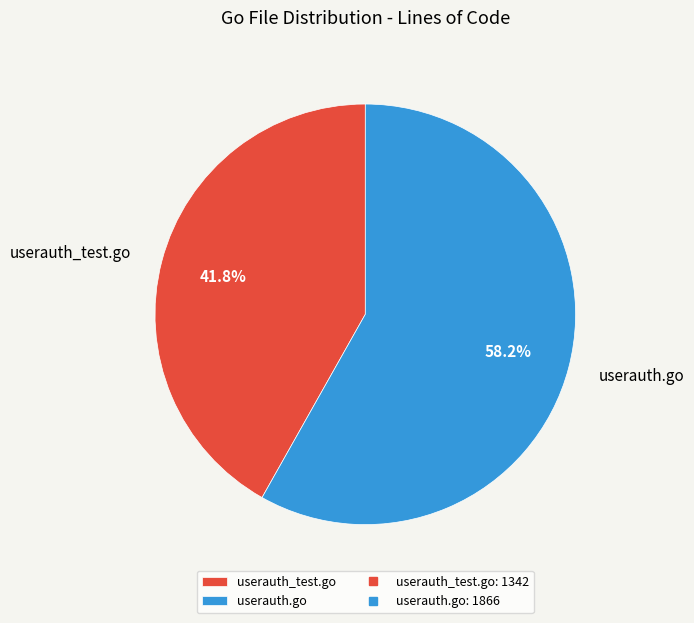

Is there any slice that represents more than half of the pie?

Yes